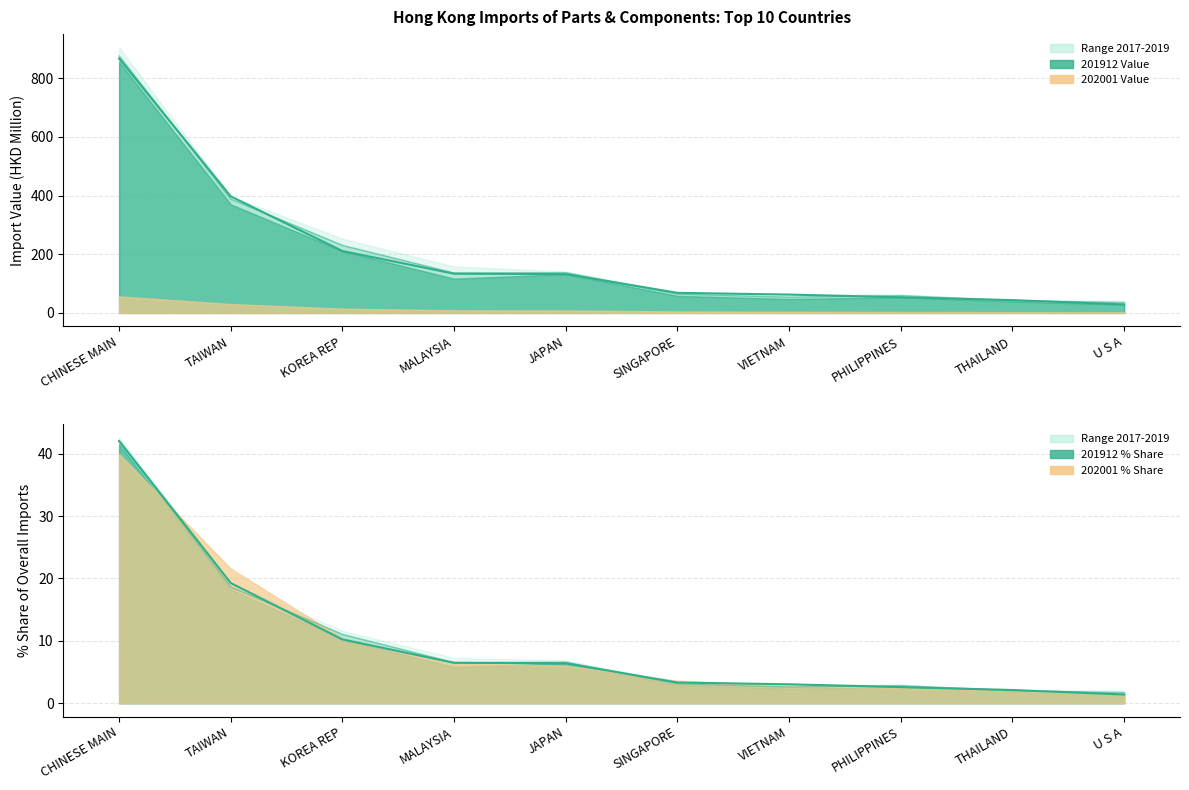

What is the difference between the maximum and minimum values in the 201912 Value series?

838.4